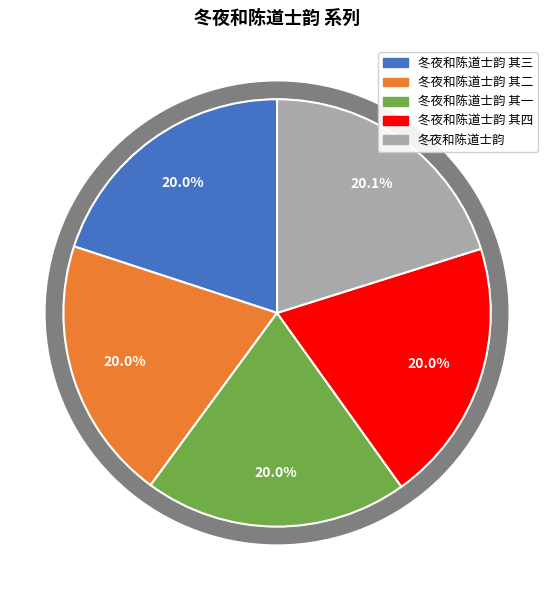

Does 冬夜和陈道士韵 represent more than half of the total?

No